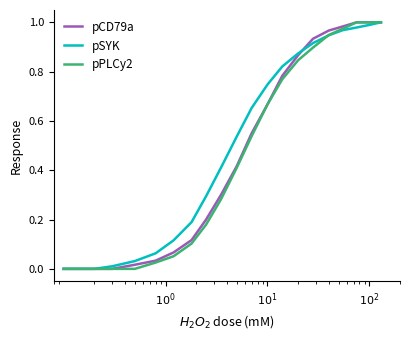

Does the chart display data point markers on the line(s)?

No